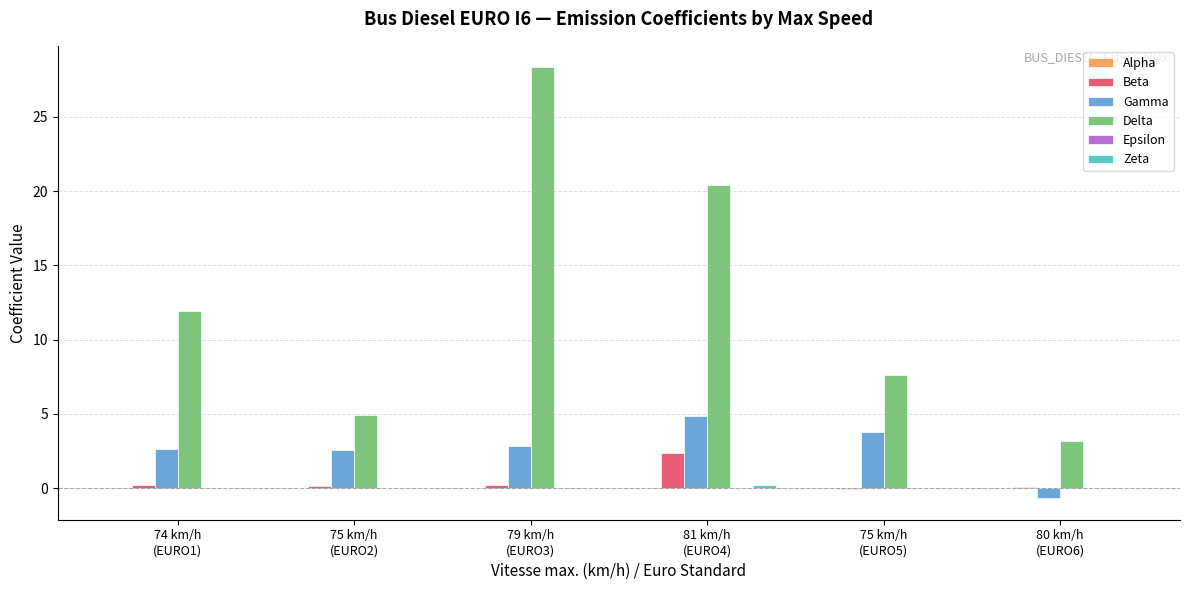

How many data points in Gamma are above 2?

5